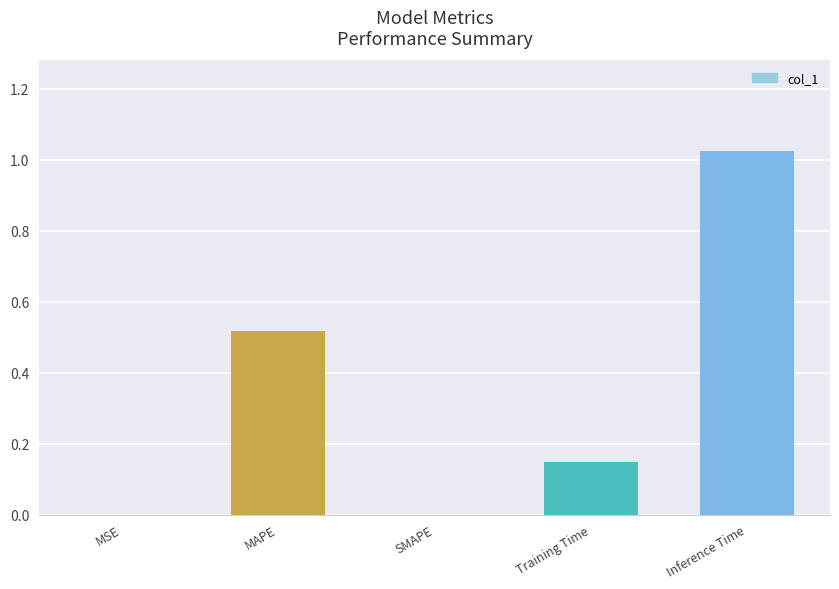

Between SMAPE and Inference Time, which is larger?

Inference Time